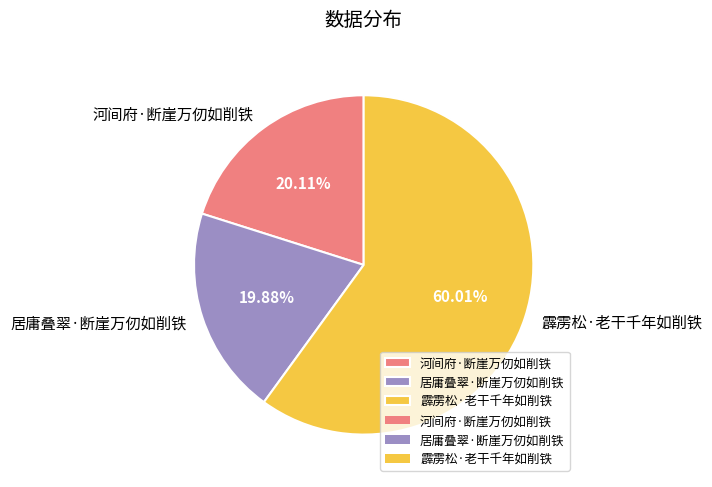

How many slices are in this pie chart?

3